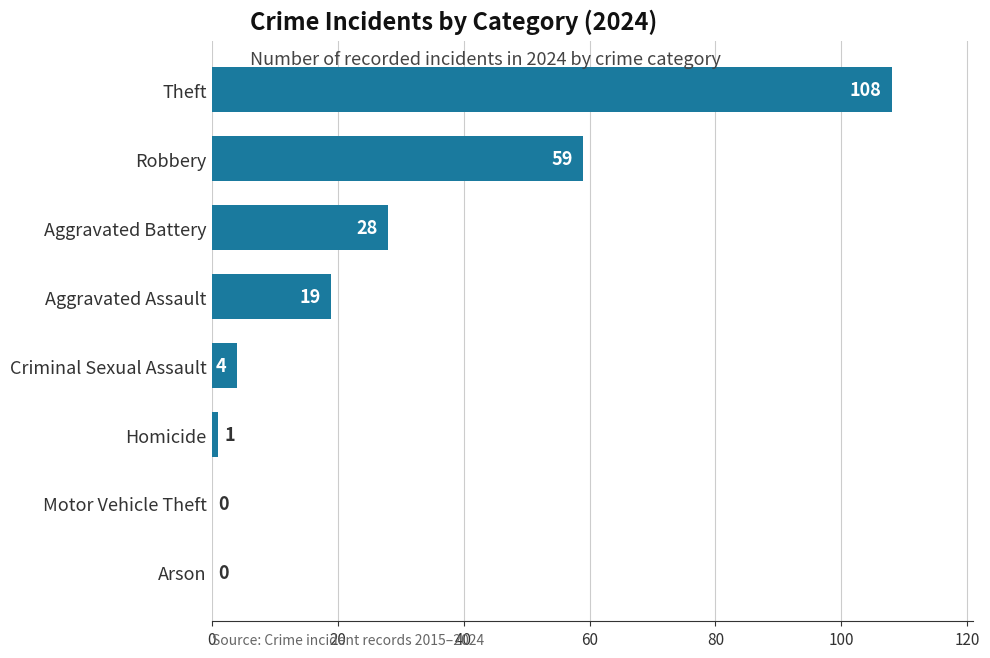

The value at Homicide is 1. True or false?

True